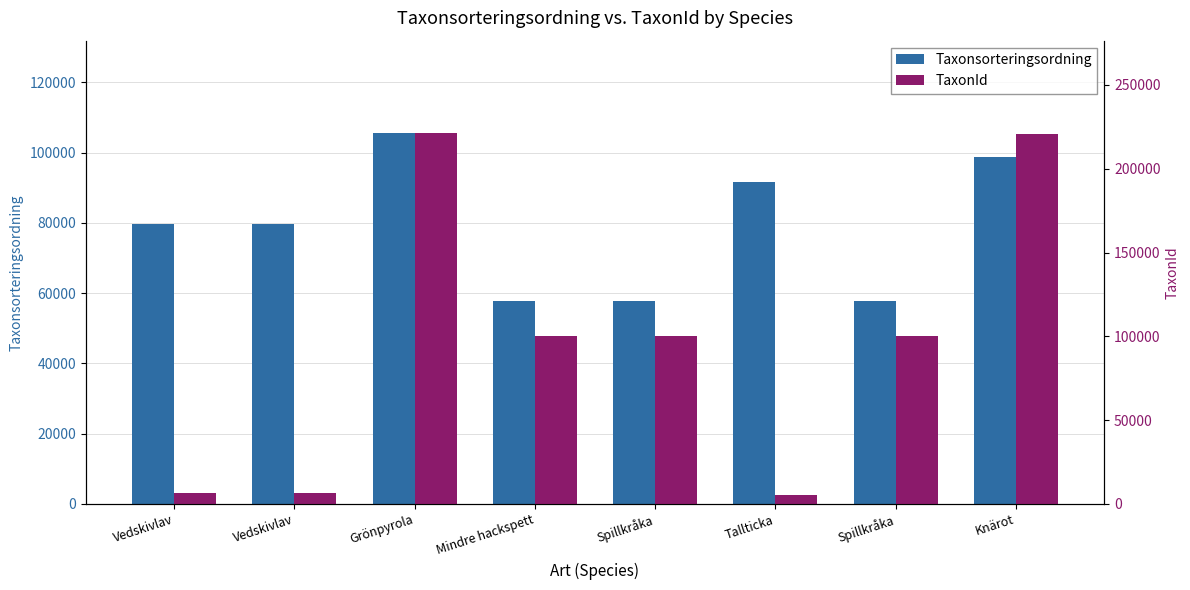

Which category has the lowest value in the TaxonId series?

Tallticka